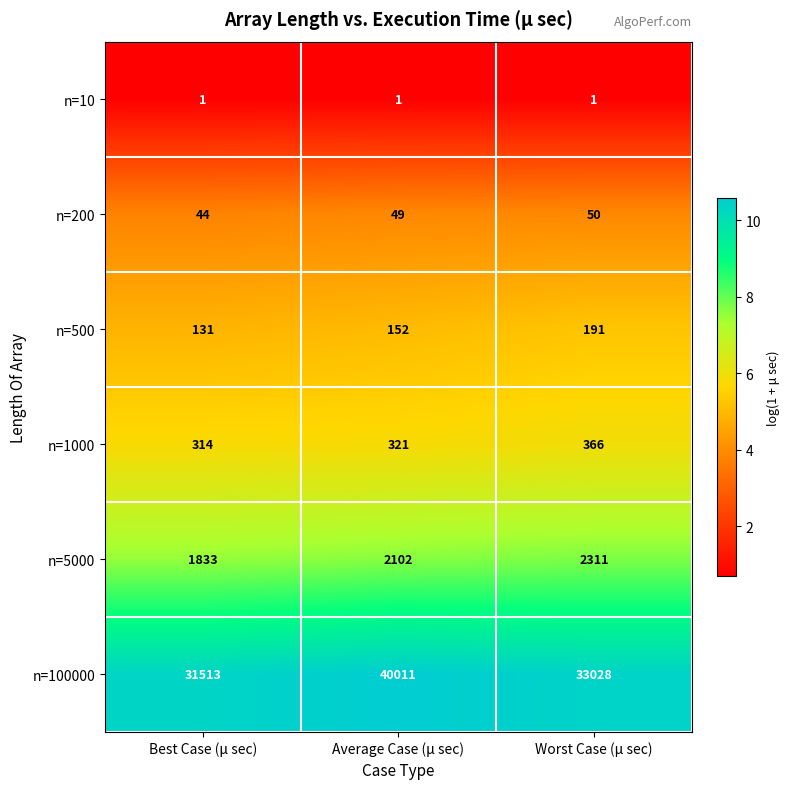

At which label does n=1000 reach its peak?

Worst Case (μ sec)